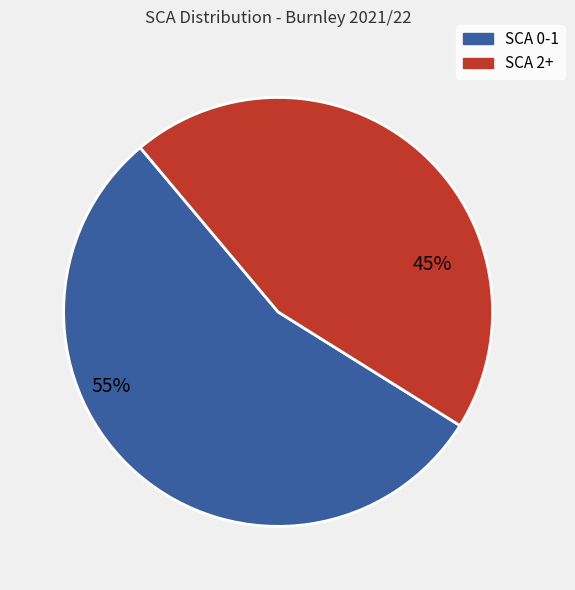

To the nearest percent, what is the difference between the largest and smallest slice percentages?

10%